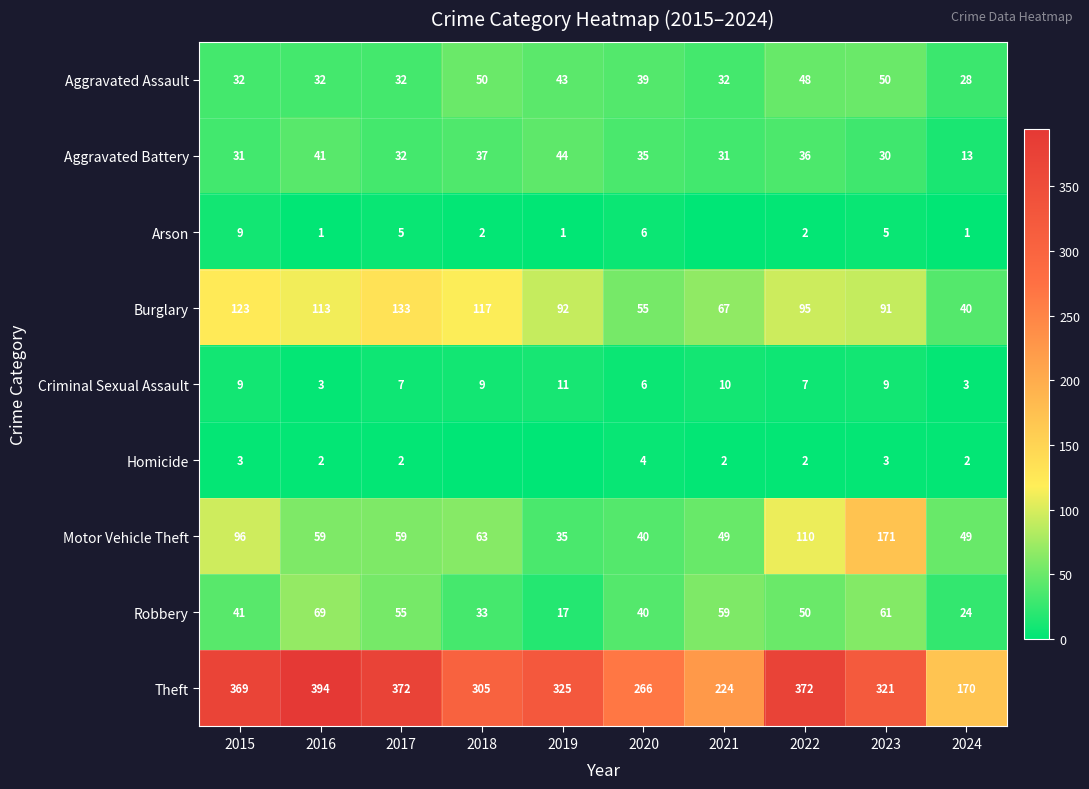

Rank the categories by Robbery value from highest to lowest.

2016, 2023, 2021, 2017, 2022, 2015, 2020, 2018, 2024, 2019